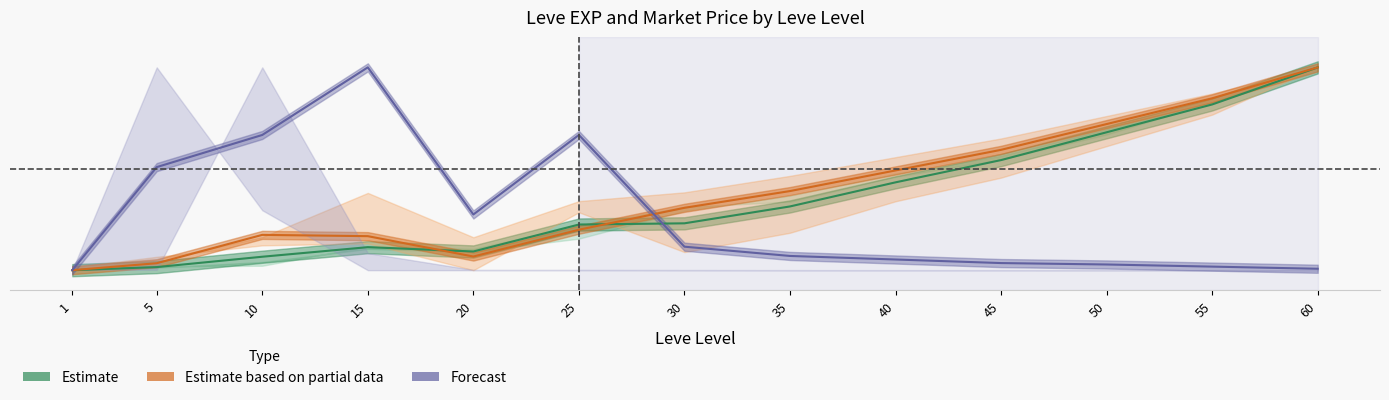

Between 50 and 35, which is larger?

50